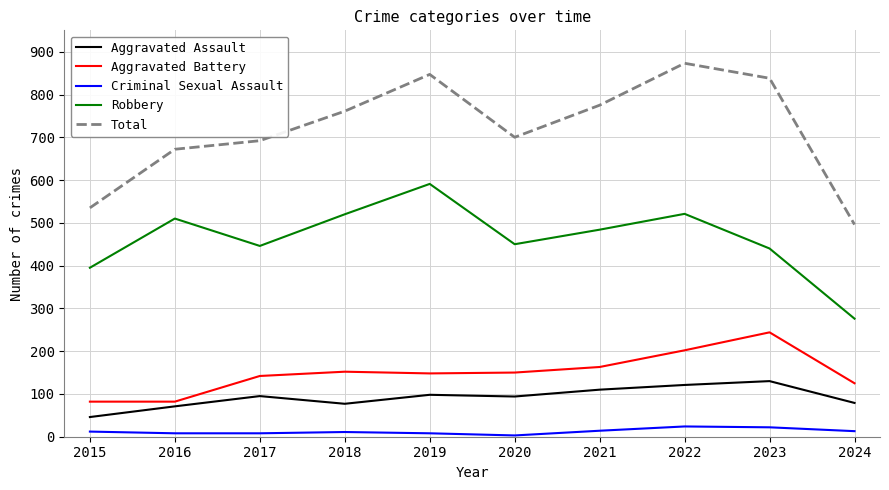

Which series has the largest range (max minus min)?

Total